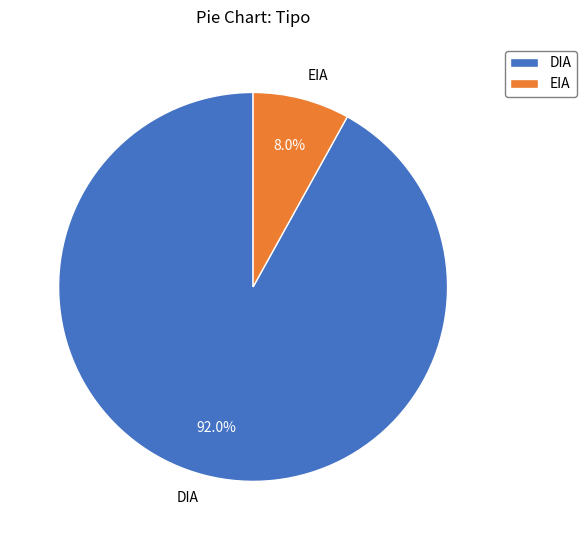

What is the largest slice in the pie chart?

DIA